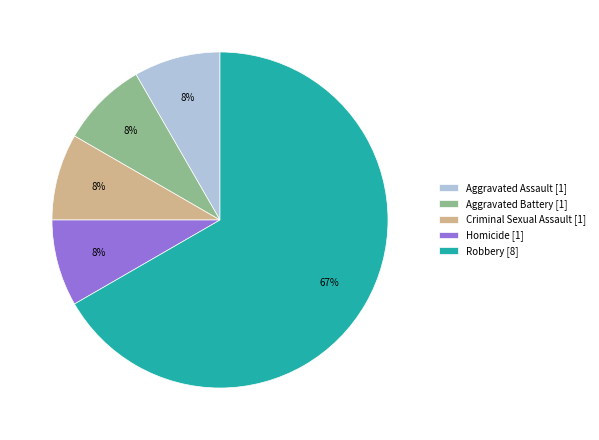

Is the sum of Criminal Sexual Assault and Homicide greater than half?

No